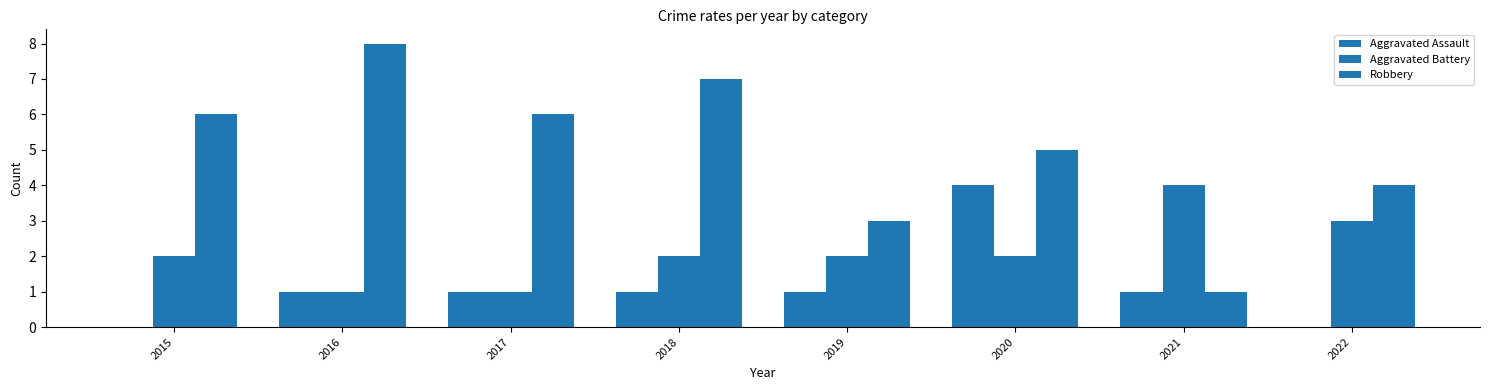

How many series are shown in this chart?

3